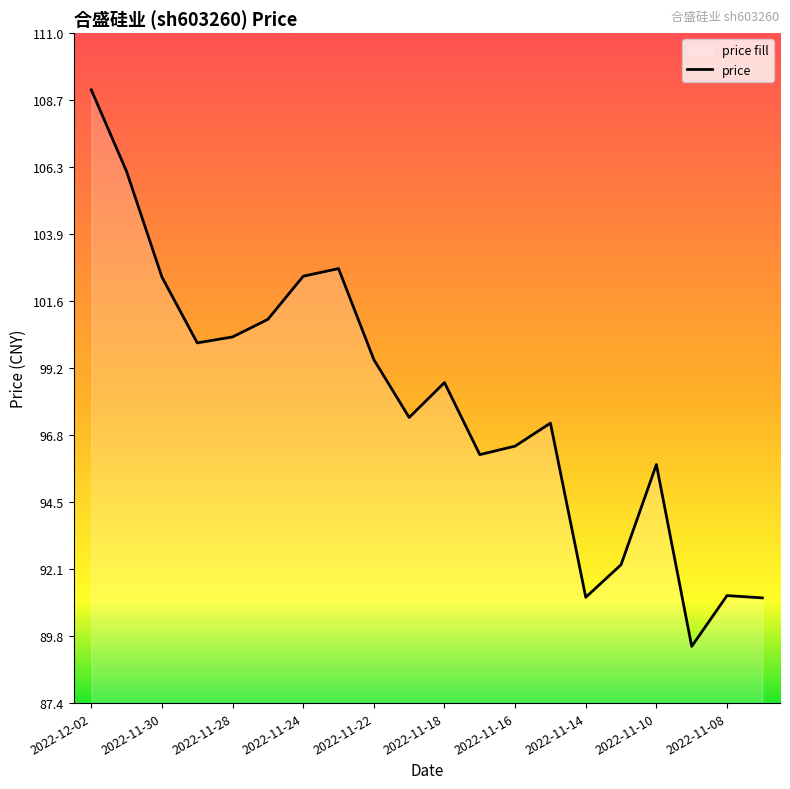

What is the difference between the maximum and minimum values?

19.6